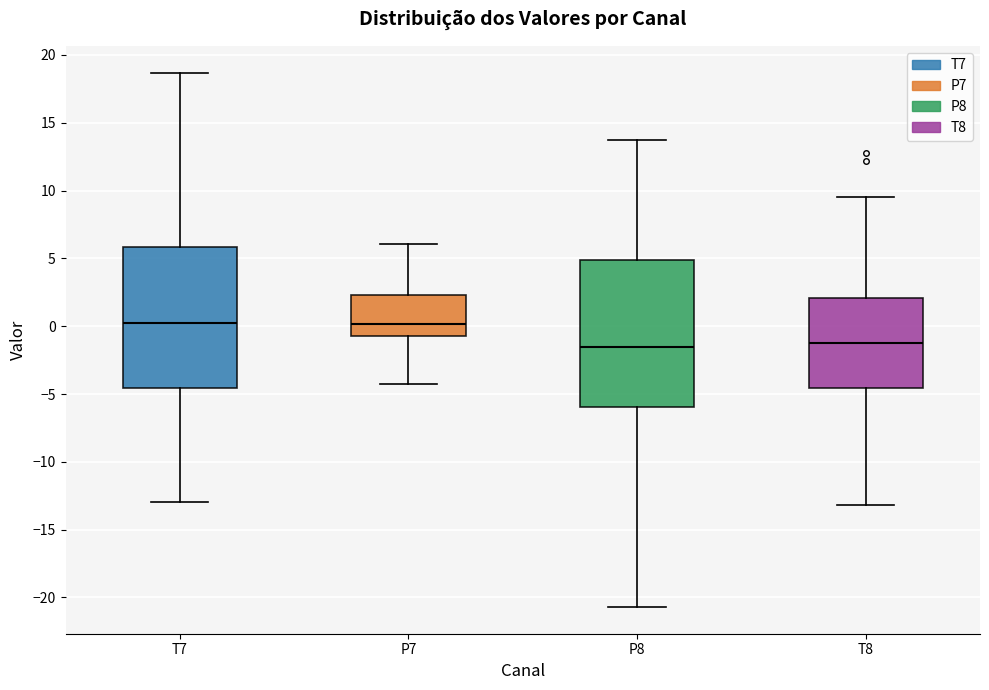

Reading left to right, transcribe this box plot: for each box, give where its median line is, the range the box spans, and where its two whiskers end, as read against the y-axis. The values are not printed on the chart, so give them approximately, as read against the axis.

T7: median 0.0, box -4.5 to 6.0, whiskers -13.0 to 18.5
P7: median 0.0, box -0.5 to 2.5, whiskers -4.0 to 6.0
P8: median -1.5, box -6.0 to 5.0, whiskers -20.5 to 13.5
T8: median -1.5, box -4.5 to 2.0, whiskers -13.0 to 9.5